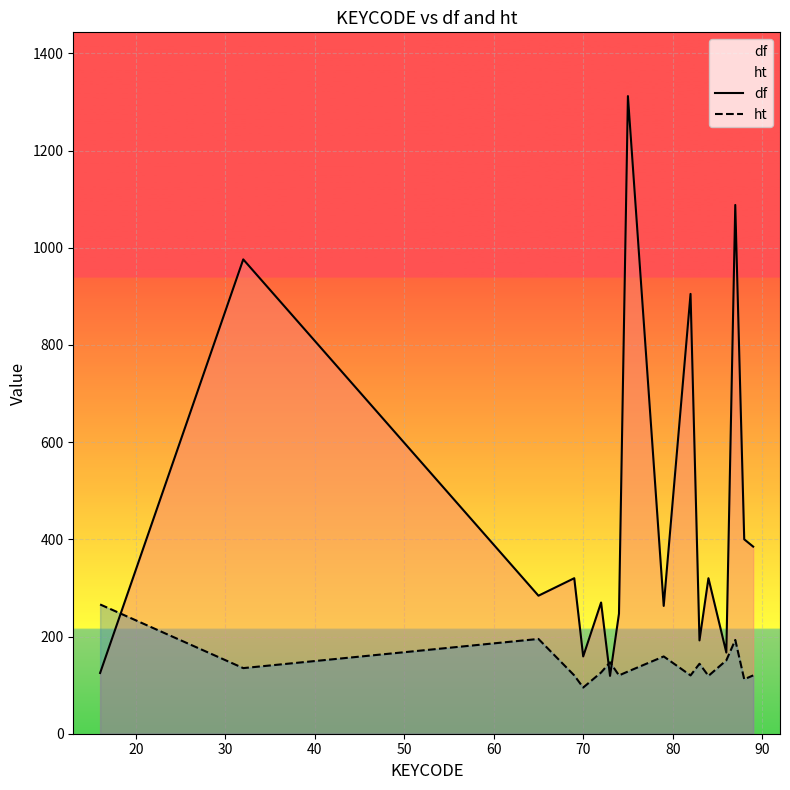

What is the average value of the ht series?

144